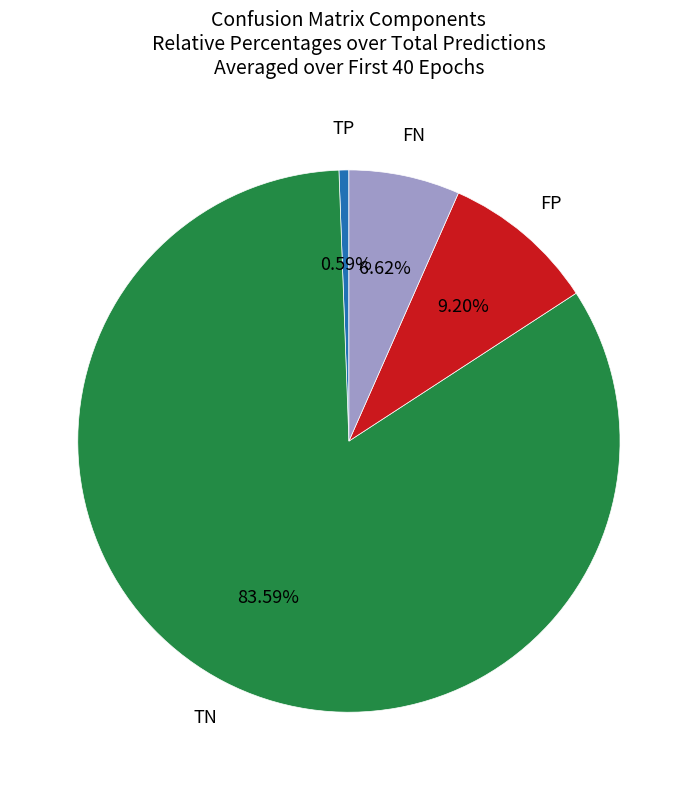

Is there any slice that represents more than half of the pie?

Yes